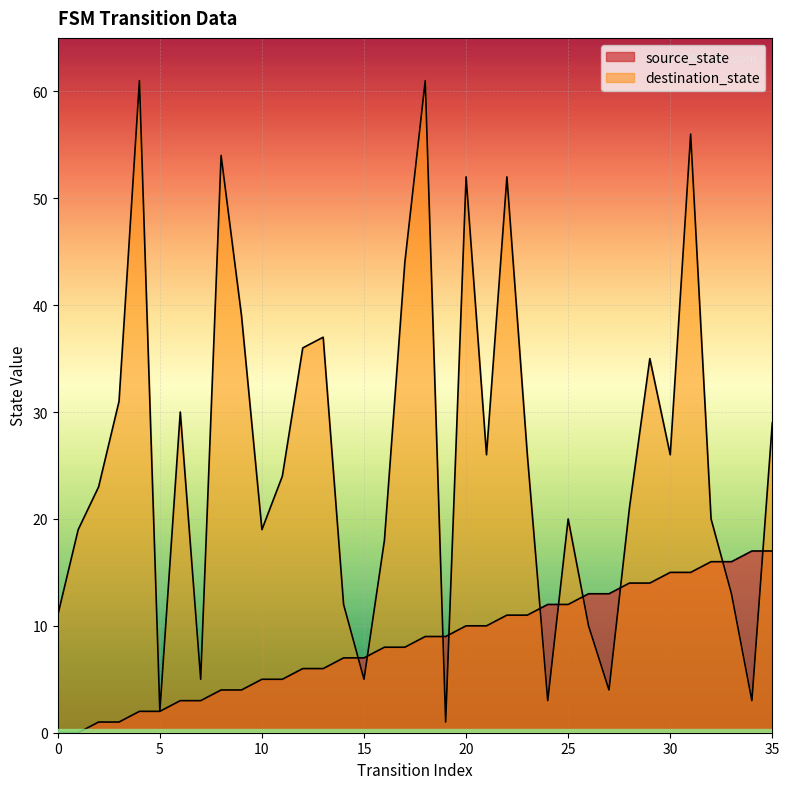

At which label is destination_state closest to 31?

3